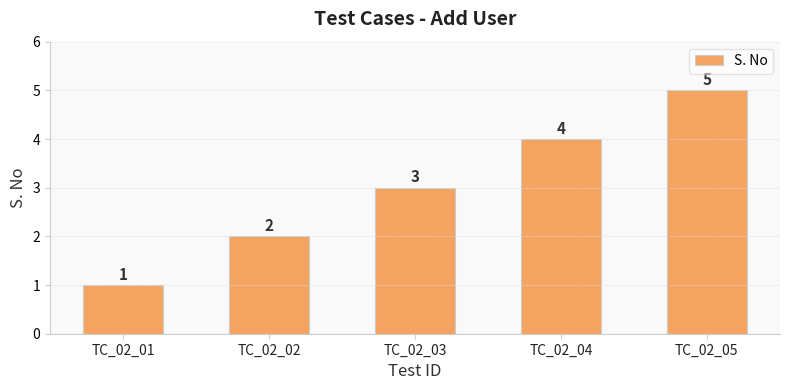

Is it true that the value at TC_02_05 is 7?

False